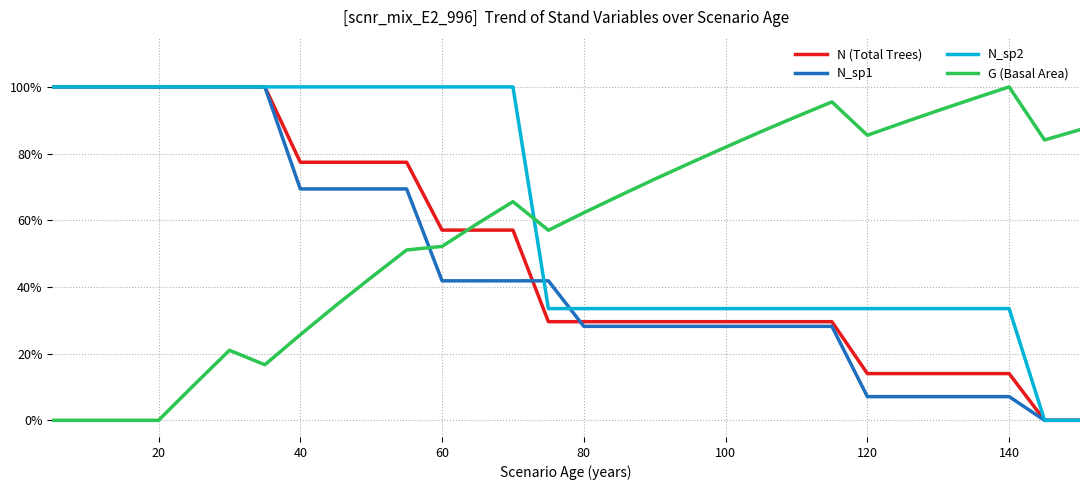

What are all the series names shown in the legend?

N (Total Trees), N_sp1, N_sp2, G (Basal Area)